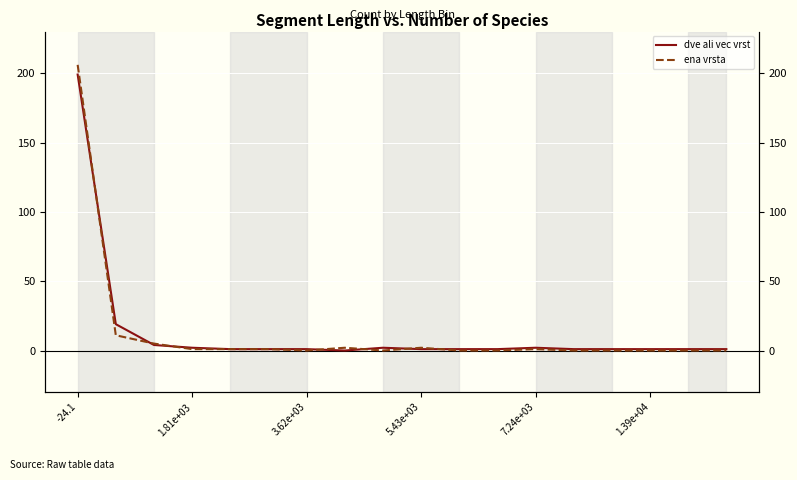

True or false: ena vrsta and dve ali vec vrst cross at least once.

True